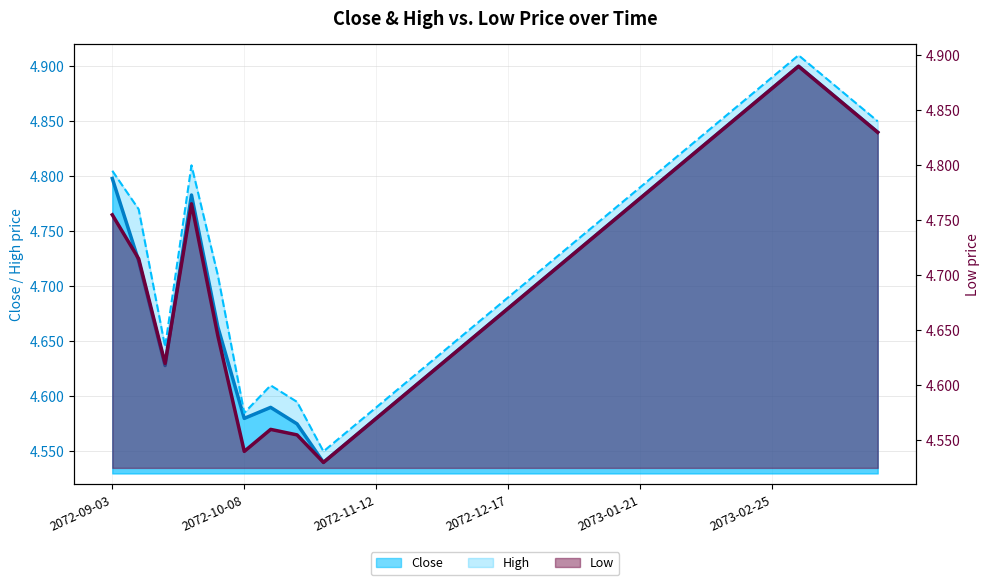

Which category has the highest value in the Close series?

2073-03-04